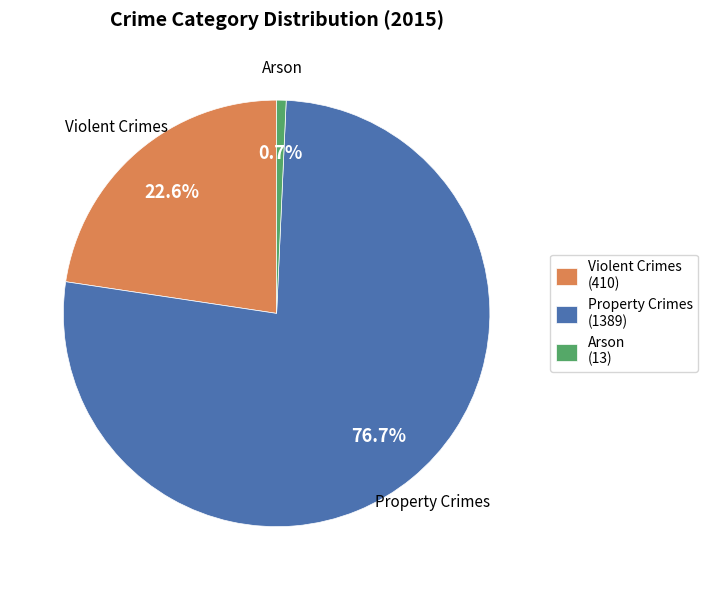

Does Violent Crimes (410) represent more than half of the total?

No